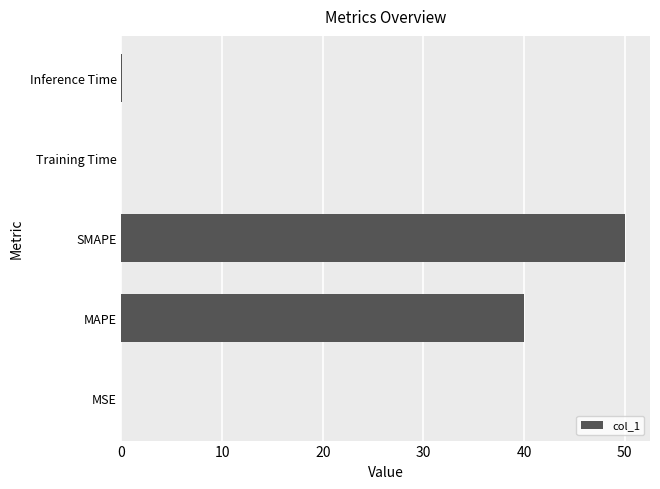

Read the value at SMAPE.

50.0